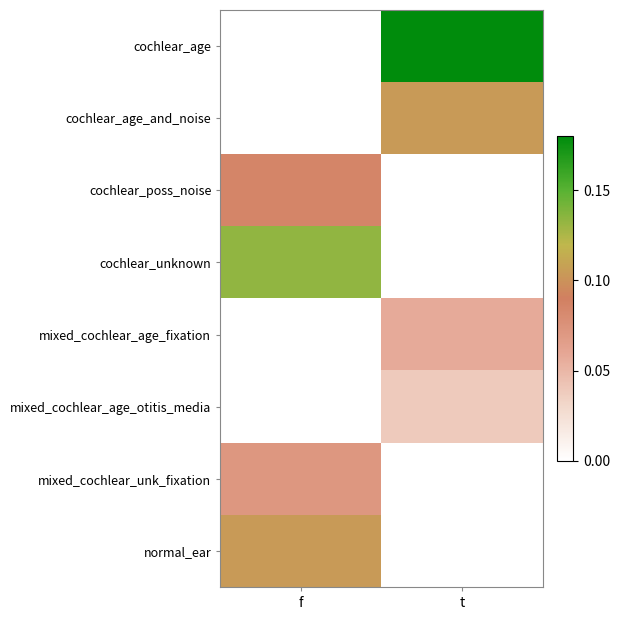

Reading left to right, list all the values displayed in this chart.

cochlear_age: f=0.0	t=0.4
cochlear_age_and_noise: f=0.0	t=0.1
cochlear_poss_noise: f=0.1	t=0.0
cochlear_unknown: f=0.1	t=0.0
mixed_cochlear_age_fixation: f=0.0	t=0.1
mixed_cochlear_age_otitis_media: f=0.0	t=0.0
mixed_cochlear_unk_fixation: f=0.1	t=0.0
normal_ear: f=0.1	t=0.0